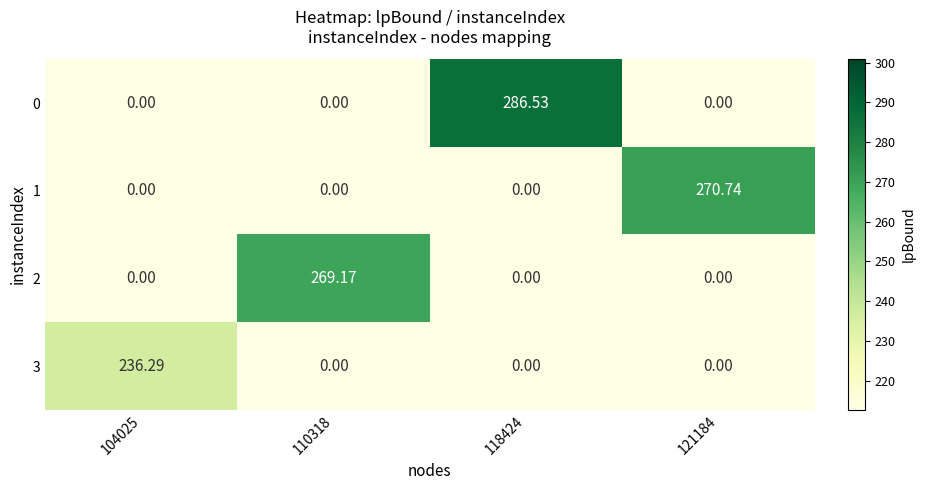

Count the number of data series in this chart.

4